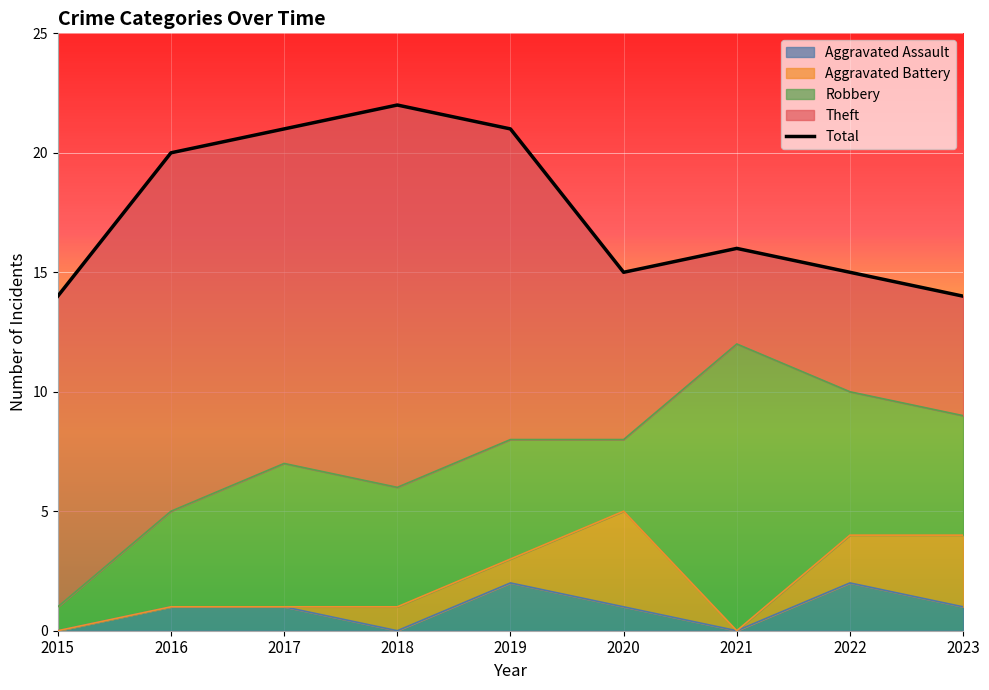

What is the change in value from 2015 to 2021?

+2